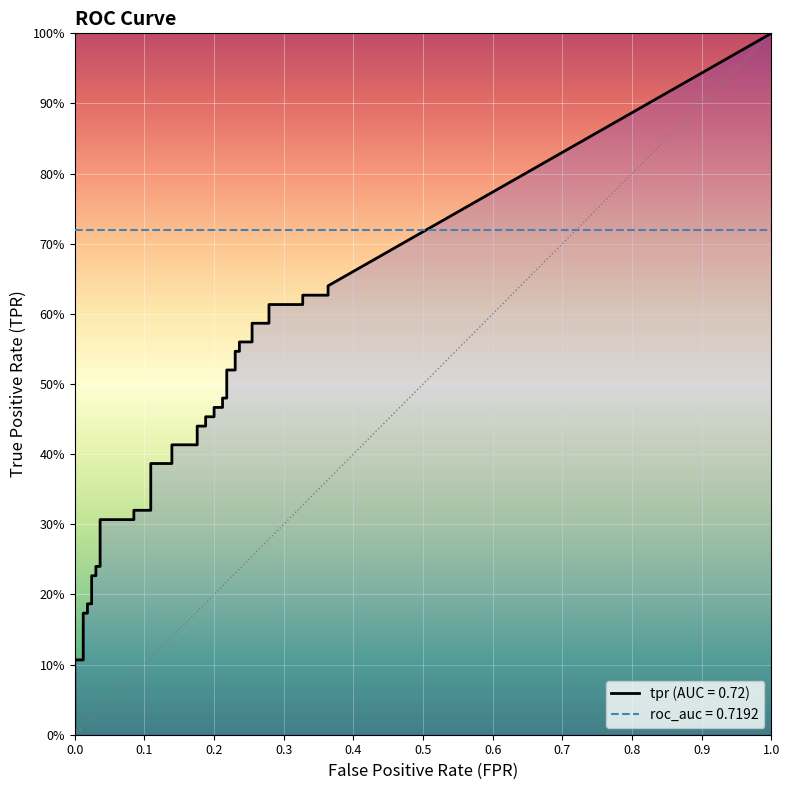

How many categories are shown in the chart?

40